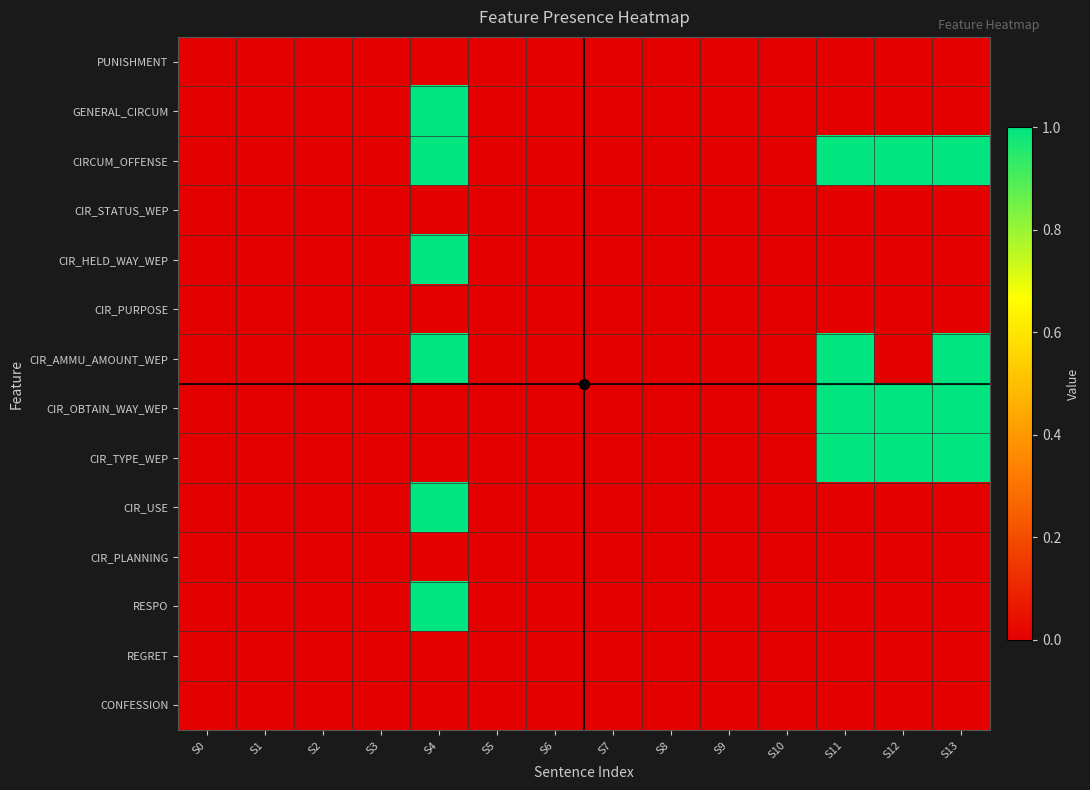

List the series in order of their peak value, highest first.

GENERAL_CIRCUM, CIRCUM_OFFENSE, CIR_HELD_WAY_WEP, CIR_AMMU_AMOUNT_WEP, CIR_OBTAIN_WAY_WEP, CIR_TYPE_WEP, CIR_USE, RESPO, PUNISHMENT, CIR_STATUS_WEP, CIR_PURPOSE, CIR_PLANNING, REGRET, CONFESSION